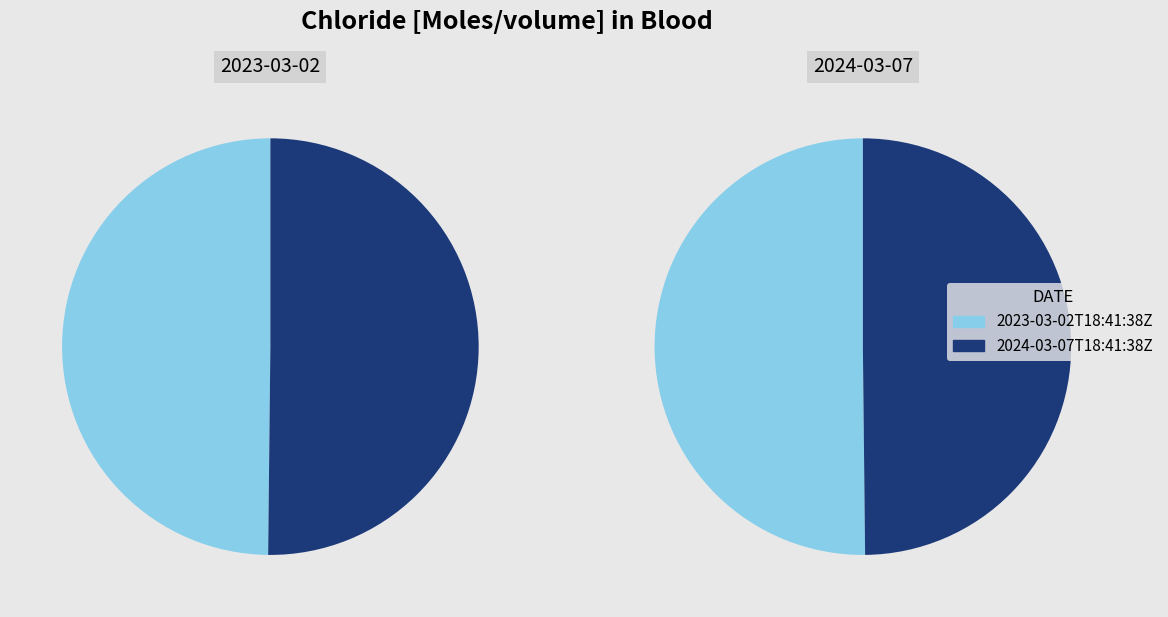

What percentage do 2024-03-07T18:41:38Z and 2023-03-02T18:41:38Z together represent?

100.0%